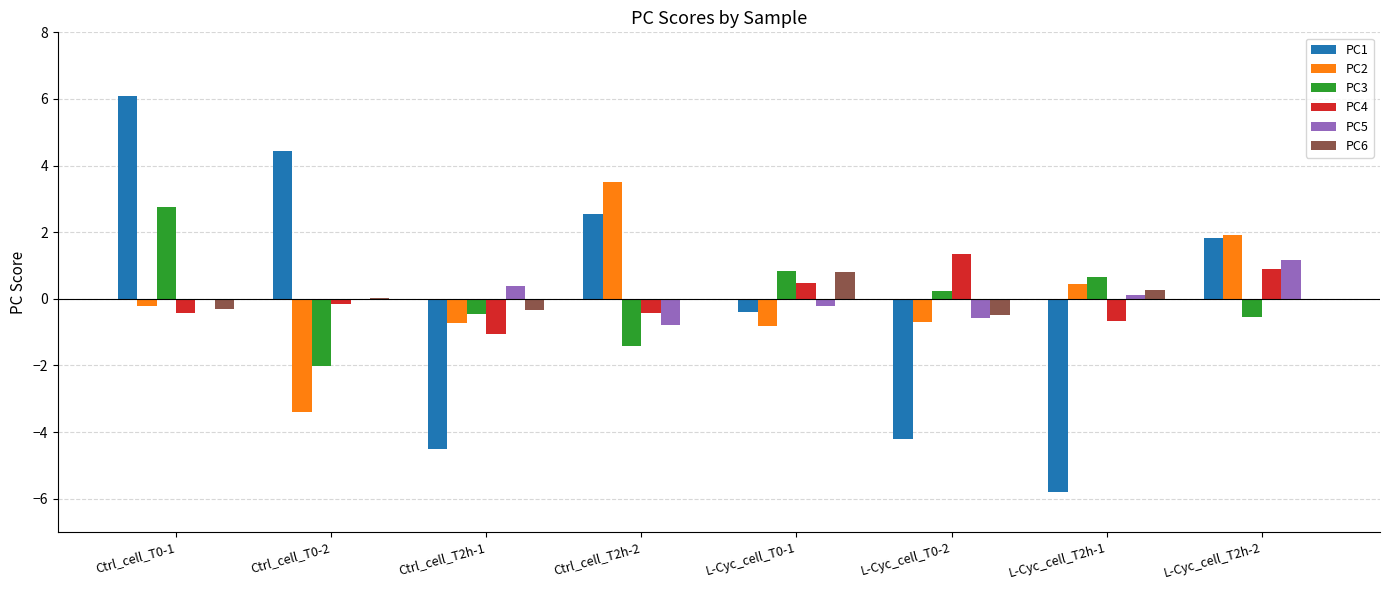

At which label does PC2 reach its peak?

Ctrl_cell_T2h-2